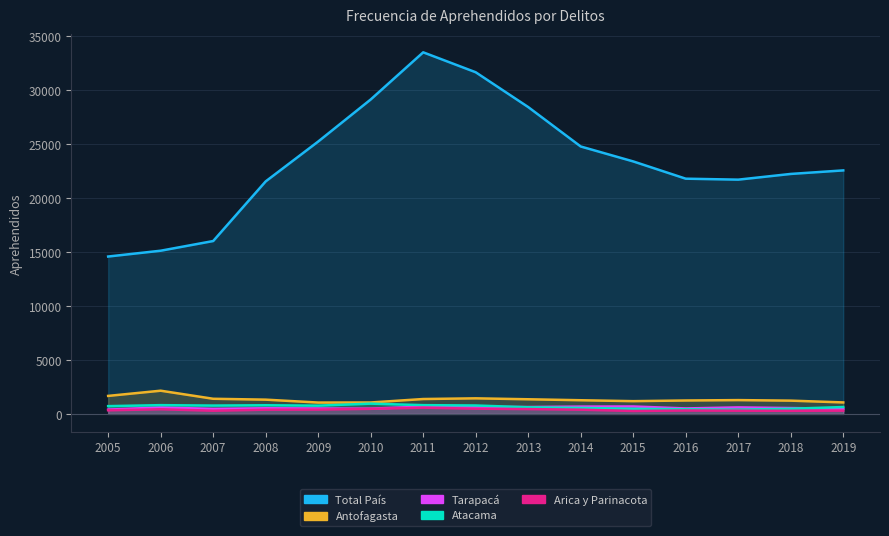

Does the chart have visible grid lines?

Yes